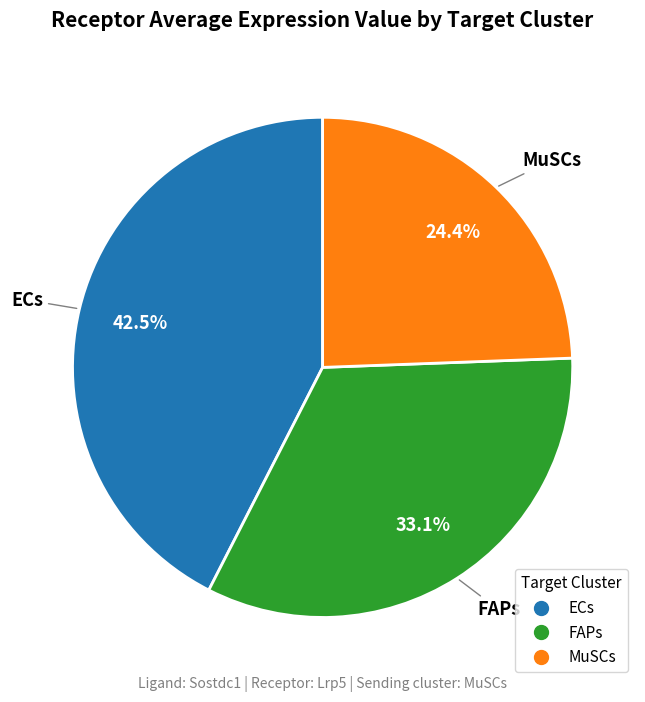

Between FAPs and ECs, which is larger?

ECs